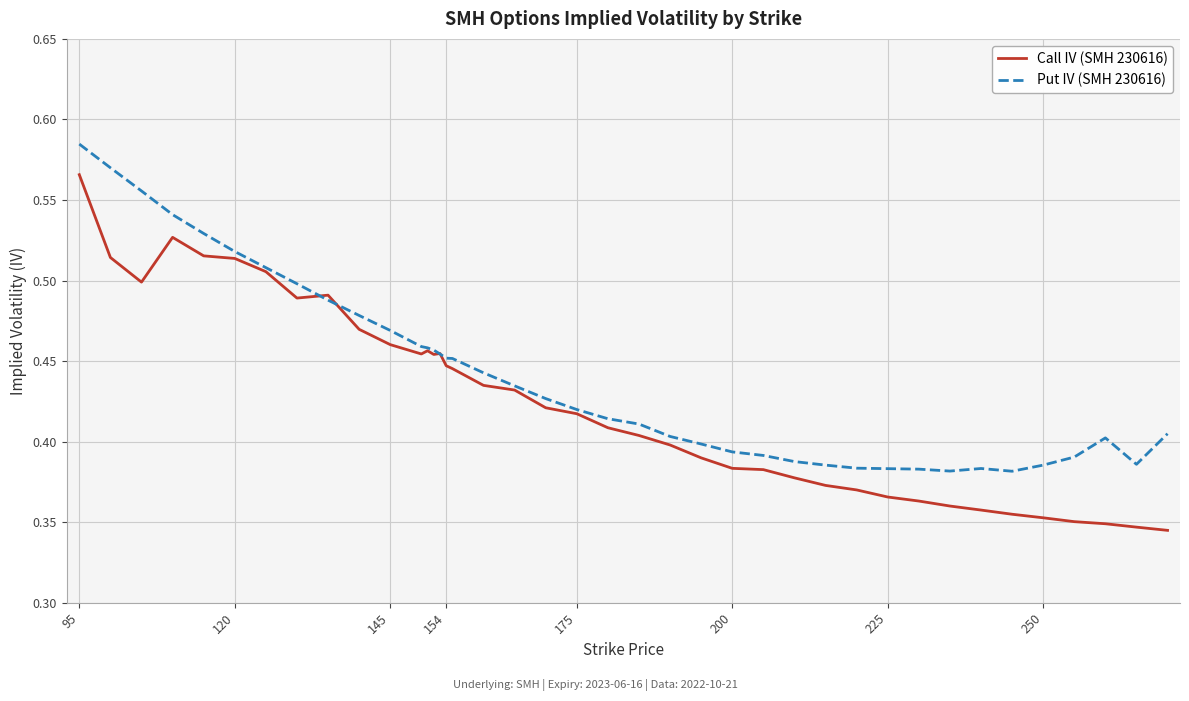

Rank the series by their maximum value, from highest to lowest.

Put IV (SMH 230616), Call IV (SMH 230616)